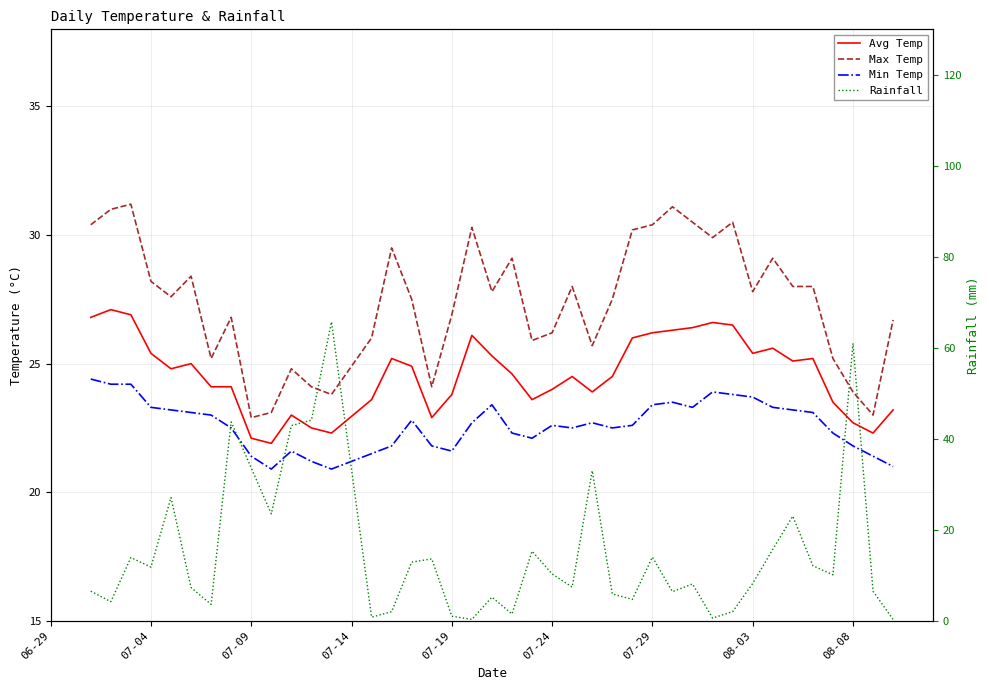

Where does the avg_temp_c series first go above 24?

06-29